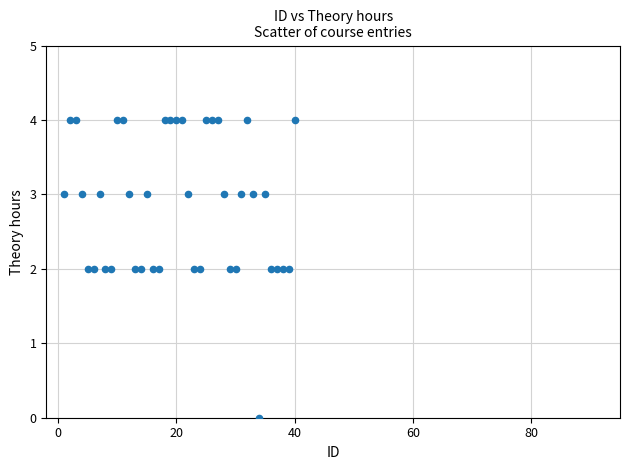

What is the range of Y values (max minus min)?

4